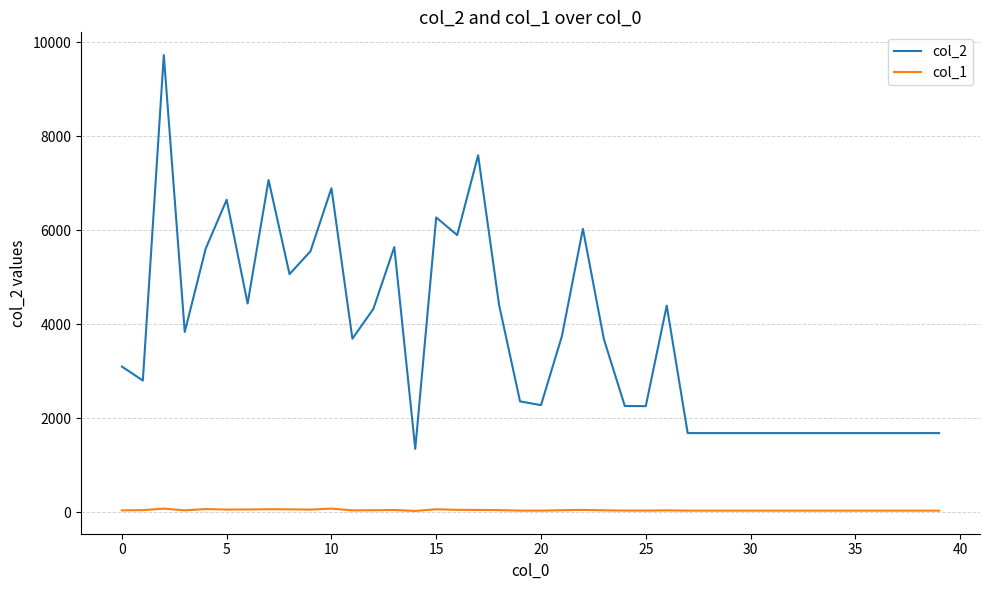

True or false: col_2 and col_1 intersect in this chart.

False